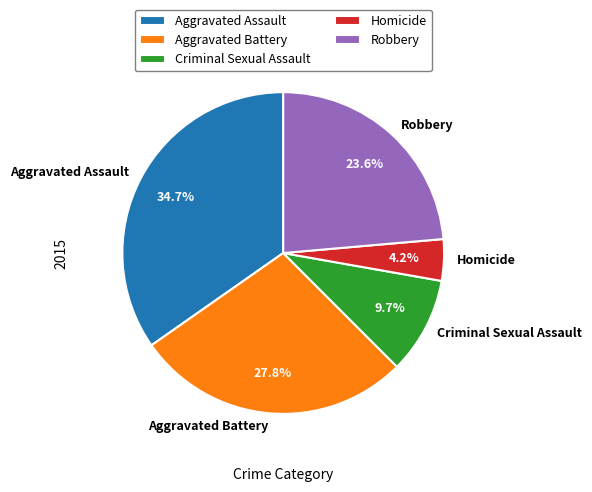

How many slices are in this pie chart?

5